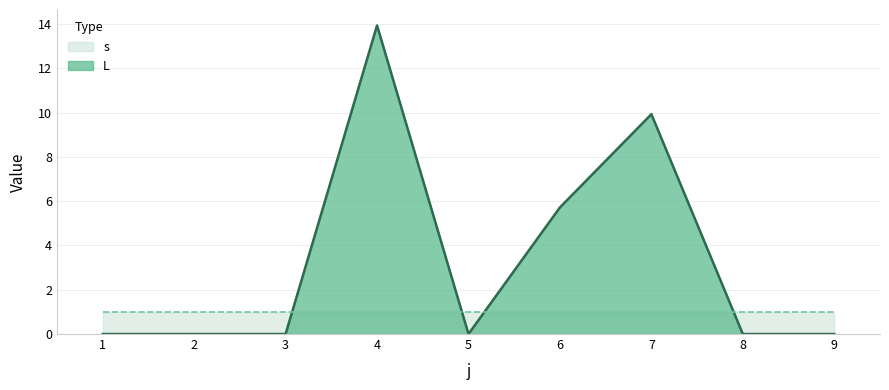

At which label is the value closest to 6?

6